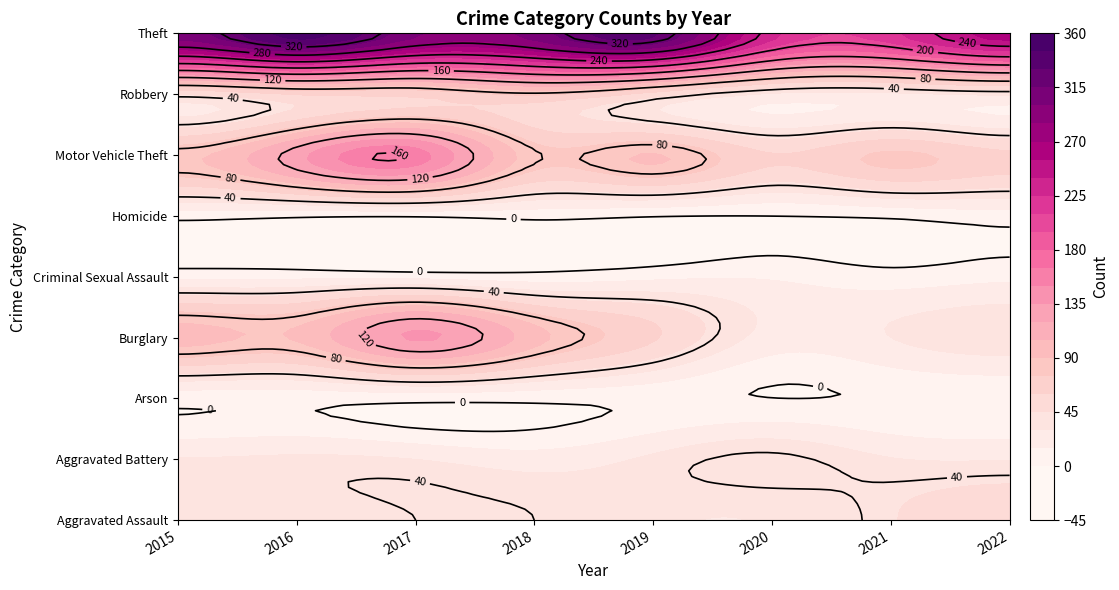

Reading left to right, transcribe all the data shown in this chart.

Aggravated Assault: 2015=36	2016=35	2017=40	2018=40	2019=32	2020=31	2021=44	2022=56
Aggravated Battery: 2015=31	2016=33	2017=30	2018=22	2019=33	2020=43	2021=31	2022=29
Arson: 2015=5	2016=5	2017=5	2018=4	2019=3	2020=0	2021=1	2022=2
Burglary: 2015=96	2016=92	2017=137	2018=96	2019=62	2020=24	2021=30	2022=39
Criminal Sexual Assault: 2015=11	2016=11	2017=10	2018=6	2019=11	2020=13	2021=6	2022=11
Homicide: 2015=6	2016=3	2017=2	2018=5	2019=1	2020=0	2021=3	2022=8
Motor Vehicle Theft: 2015=86	2016=129	2017=157	2018=82	2019=91	2020=61	2021=78	2022=64
Robbery: 2015=46	2016=61	2017=64	2018=77	2019=53	2020=28	2021=27	2022=32
Theft: 2015=308	2016=351	2017=303	2018=307	2019=333	2020=231	2021=221	2022=262